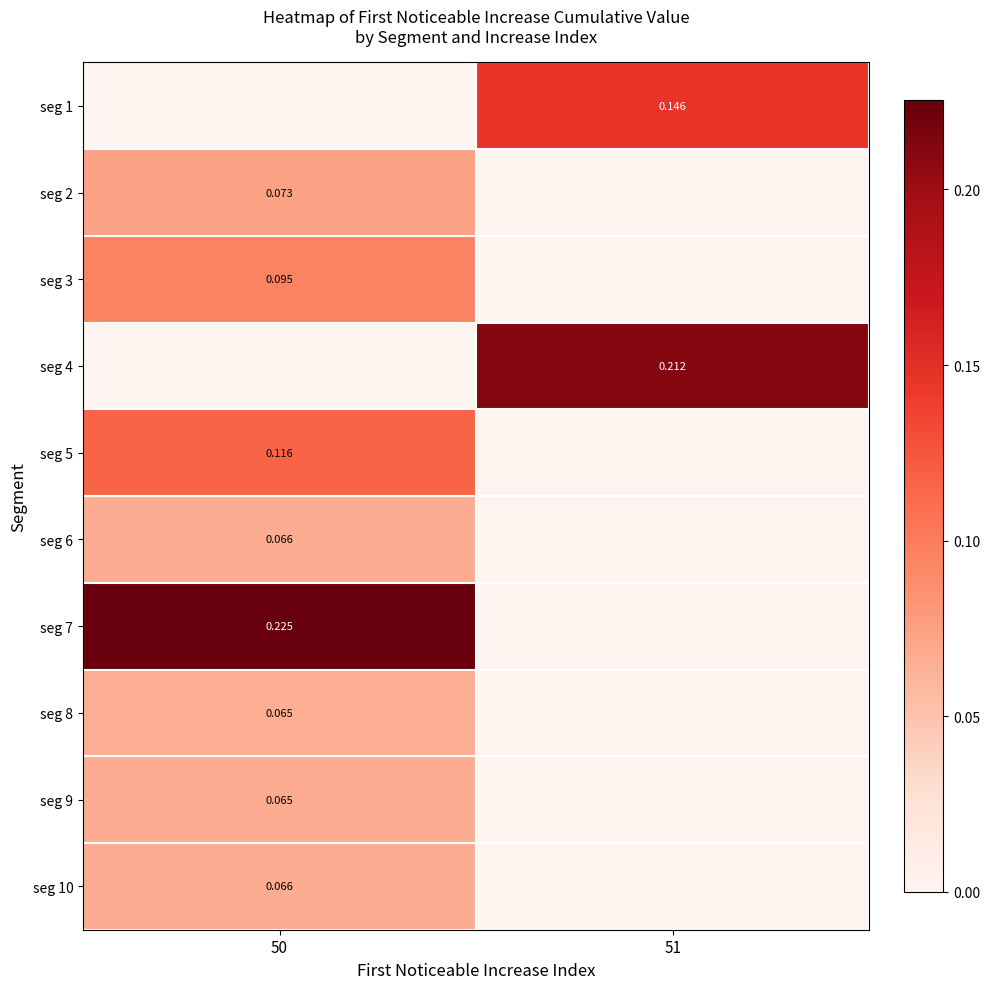

What is the greatest value displayed?

0.2